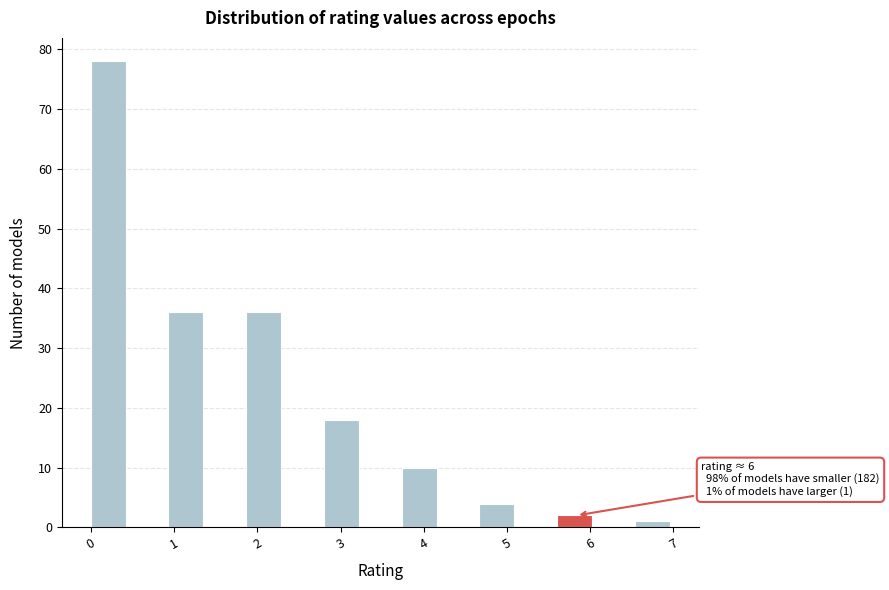

Which range on the x-axis has the tallest bar?

0.0 to 0.5